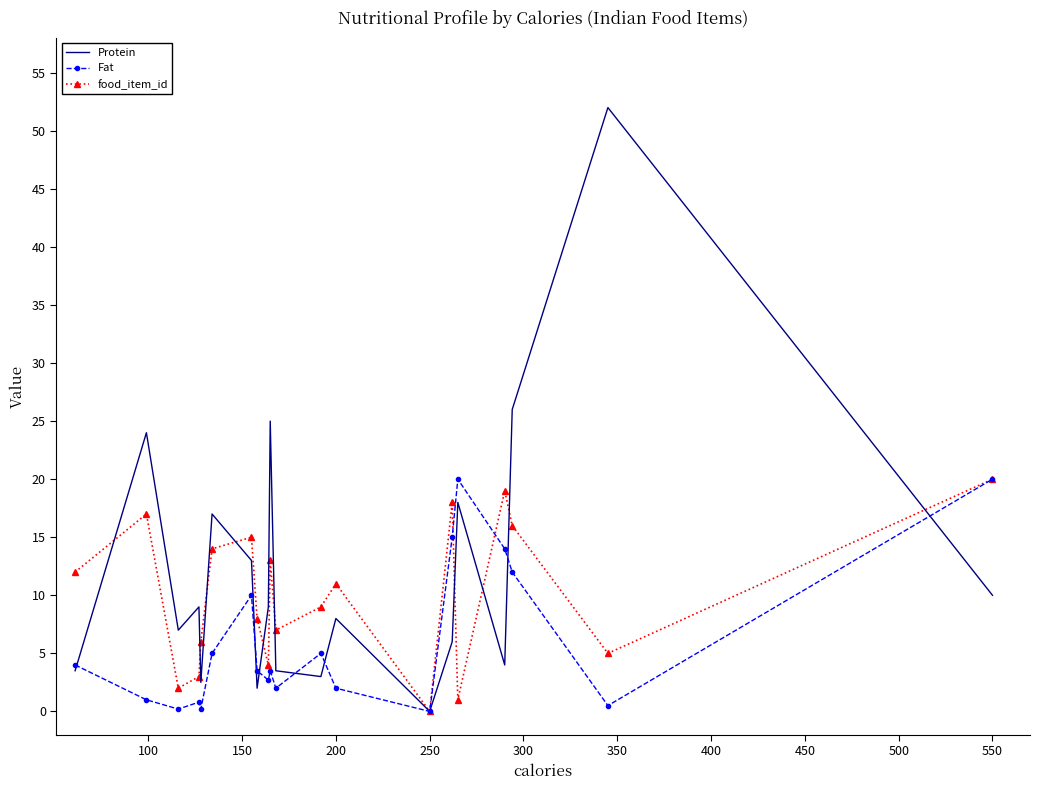

Which series has the largest range (max minus min)?

Protein